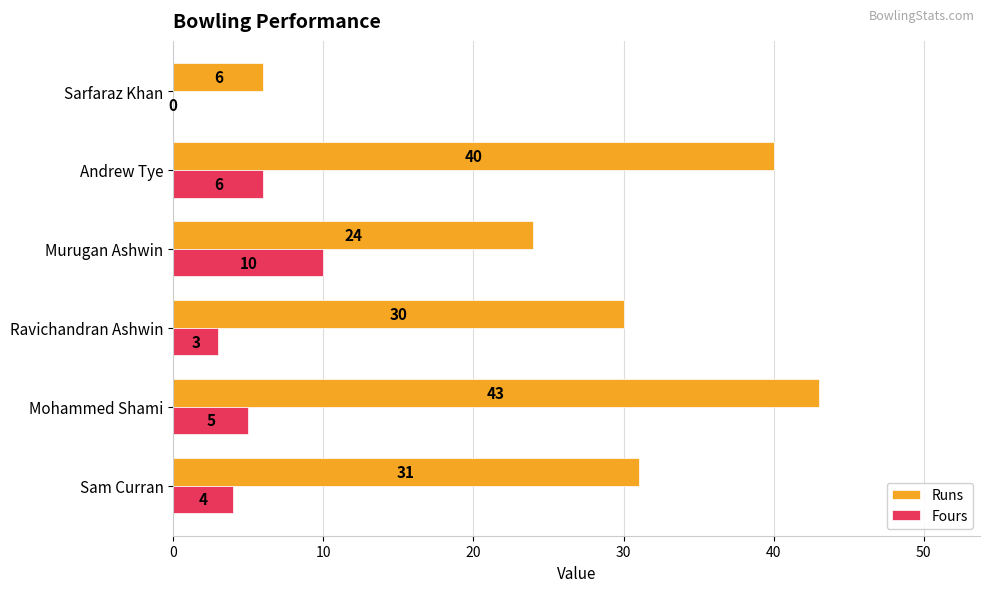

How many Fours values are between 3 and 6?

4